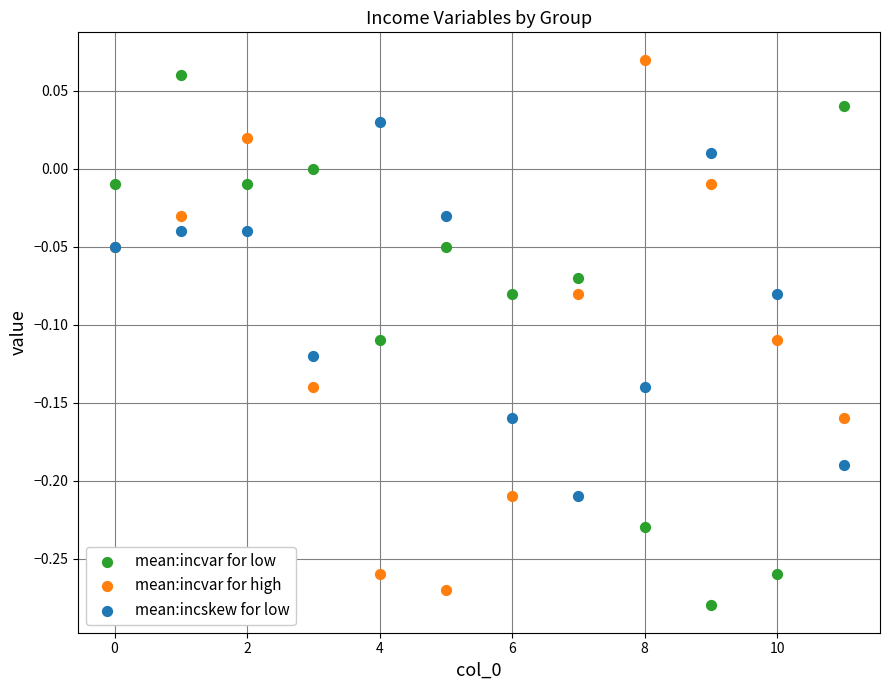

Which series reaches the maximum Y coordinate?

mean:incvar for high